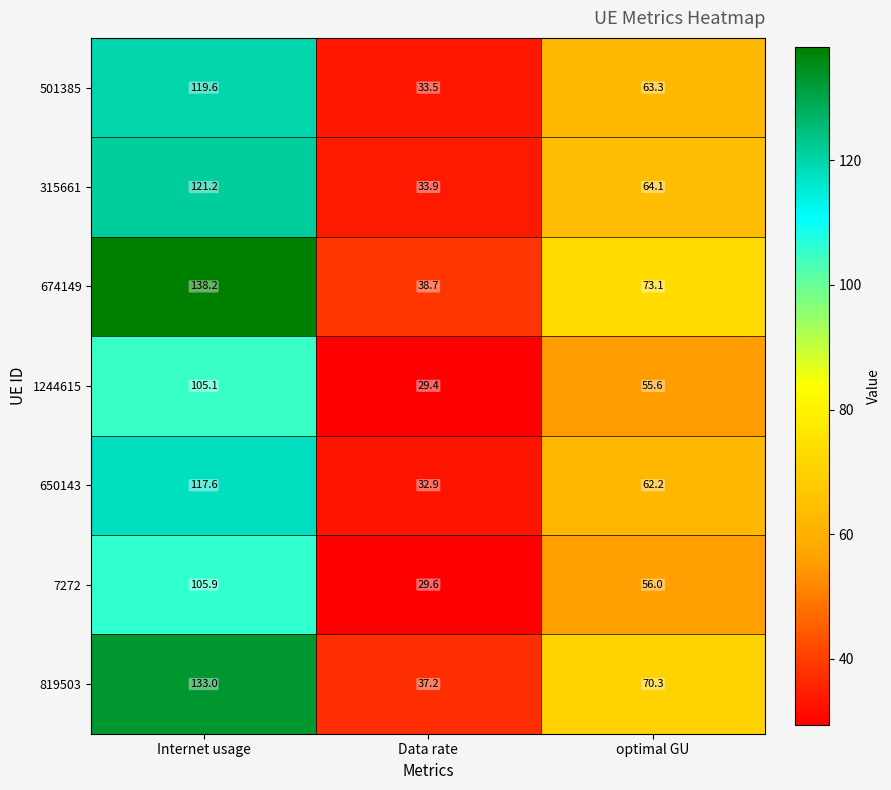

The 315661 series shows 37.5 at optimal GU. True or false?

False